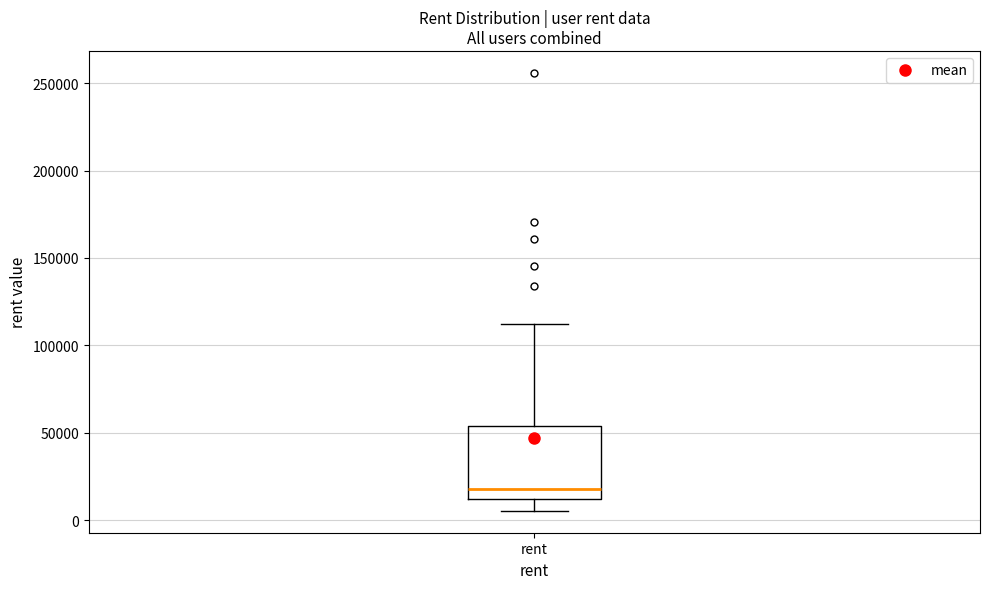

Transcribe this box plot: give where the median line is, the range the box spans, and where the two whiskers end, as read against the y-axis. The values are not printed on the chart, so give them approximately, as read against the axis.

median 20000, box 10000 to 55000, whiskers 5000 to 110000